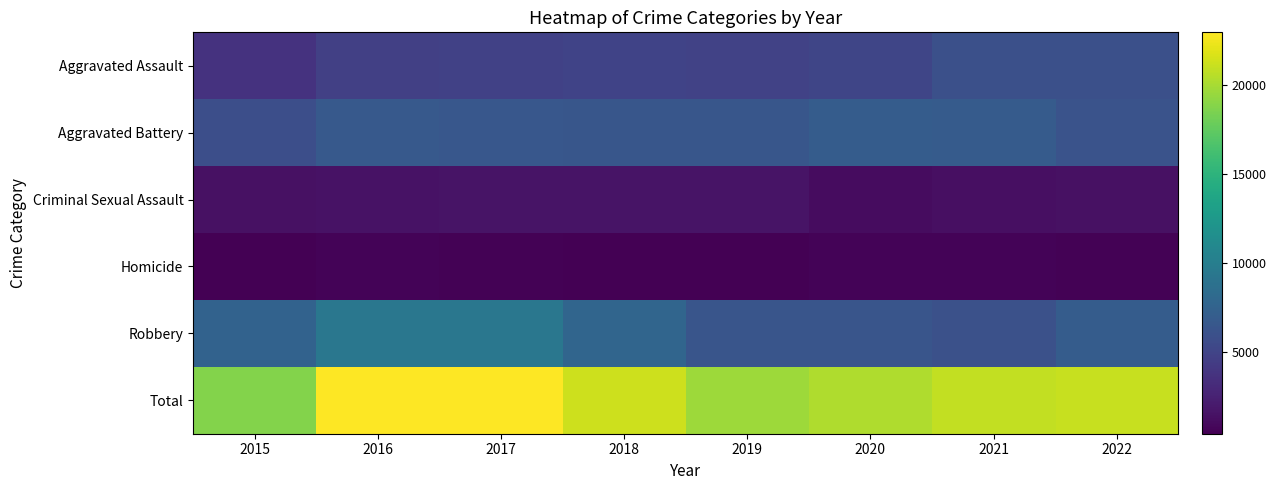

Which has a higher value, 2015 or 2020?

2020